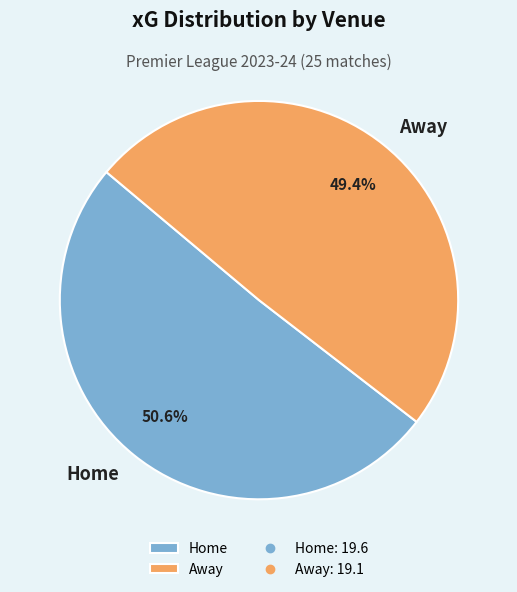

How many slices are in this pie chart?

2